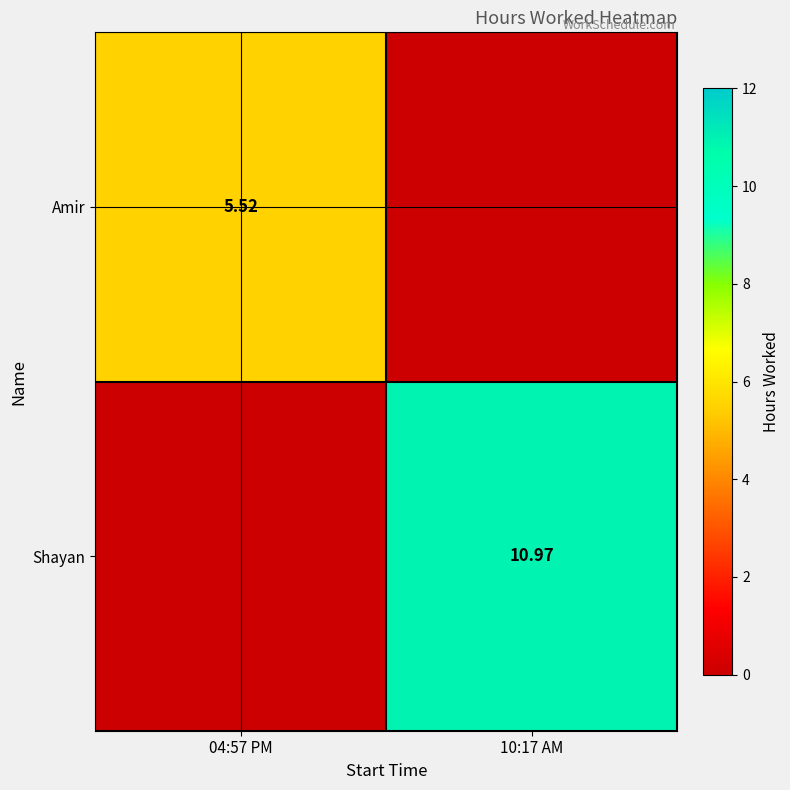

At 10:17 AM, list the series in order from smallest to largest.

Amir, Shayan